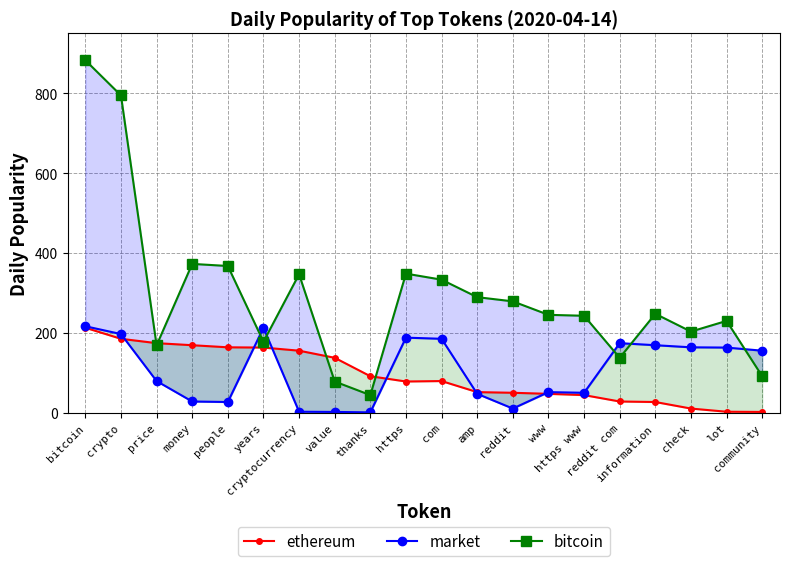

Reading left to right, list all the values displayed in this chart.

ethereum: 213.1	185.5	174.5	169.4	164.1	163.5	155.7	137.9	91.8	78.5	79.7	52.0	50.3	47.7	44.5	28.5	27.2	10.8	2.9	2.4
market: 216.9	197.3	79.7	28.5	27.2	213.1	2.9	2.4	1.3	188.3	185.5	47.7	10.8	52.0	50.3	174.5	169.4	164.1	163.5	155.7
bitcoin: 882.7	794.8	169.2	373.0	367.7	178.1	347.0	78.5	44.5	348.6	333.5	289.7	279.2	245.4	243.1	137.9	248.0	203.5	230.3	91.8